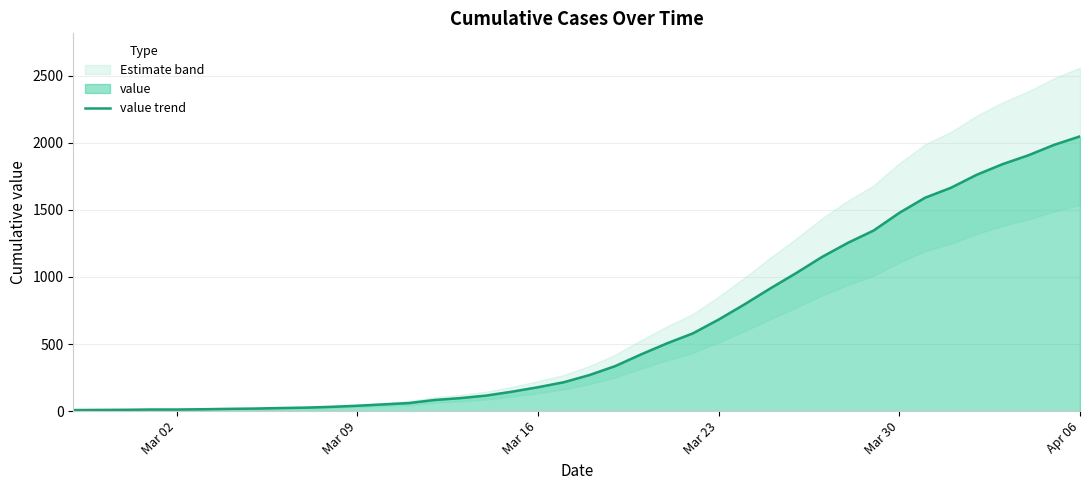

What is the difference between the maximum and minimum values?

2039